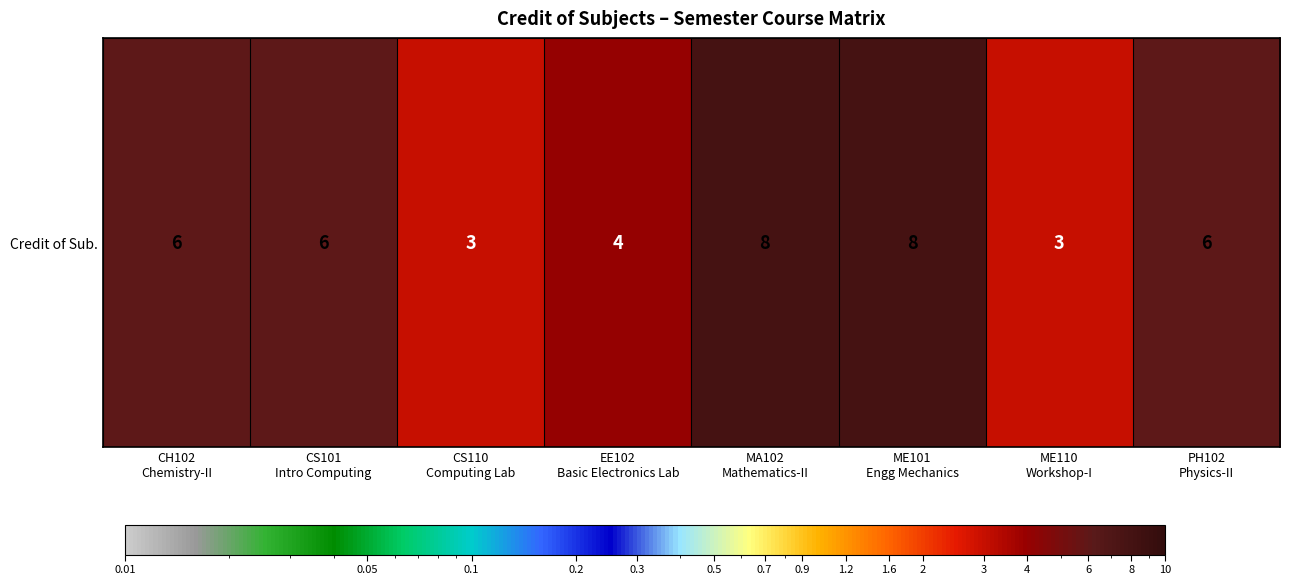

Reading left to right, what are all the values shown in this chart?

CH102
Chemistry-II=6	CS101
Intro Computing=6	CS110
Computing Lab=3	EE102
Basic Electronics Lab=4	MA102
Mathematics-II=8	ME101
Engg Mechanics=8	ME110
Workshop-I=3	PH102
Physics-II=6